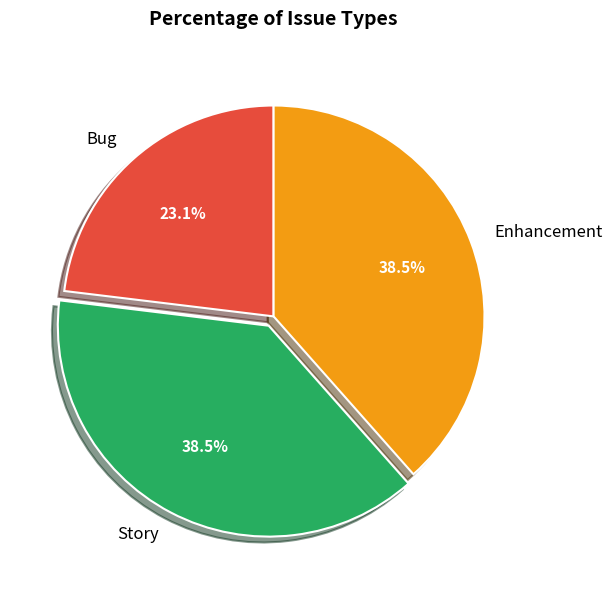

Is the sum of Story and Bug greater than half?

Yes